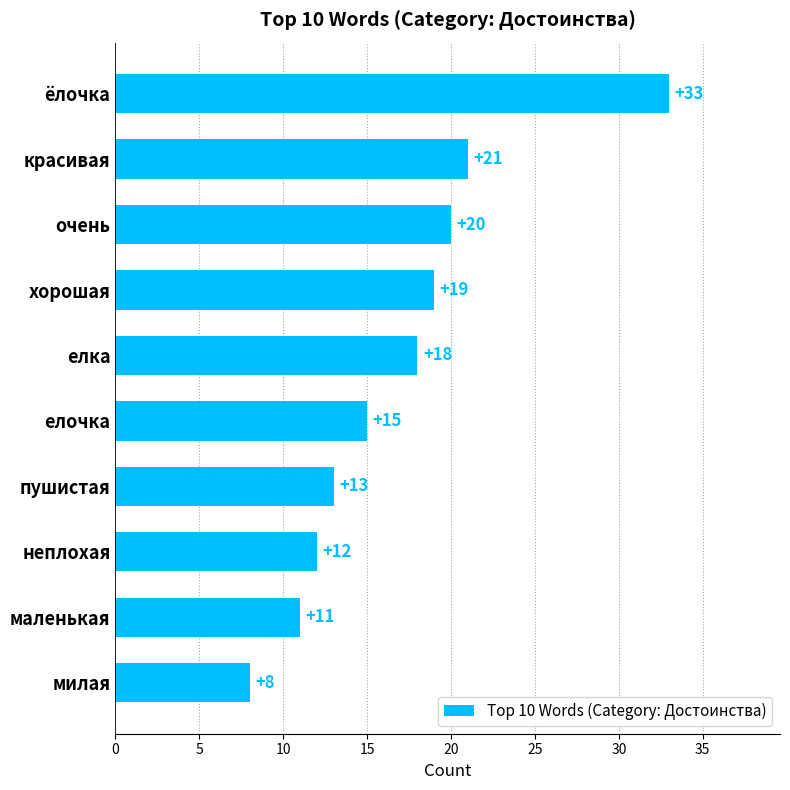

Reading top to bottom, list all the values displayed in this chart.

33	21	20	19	18	15	13	12	11	8